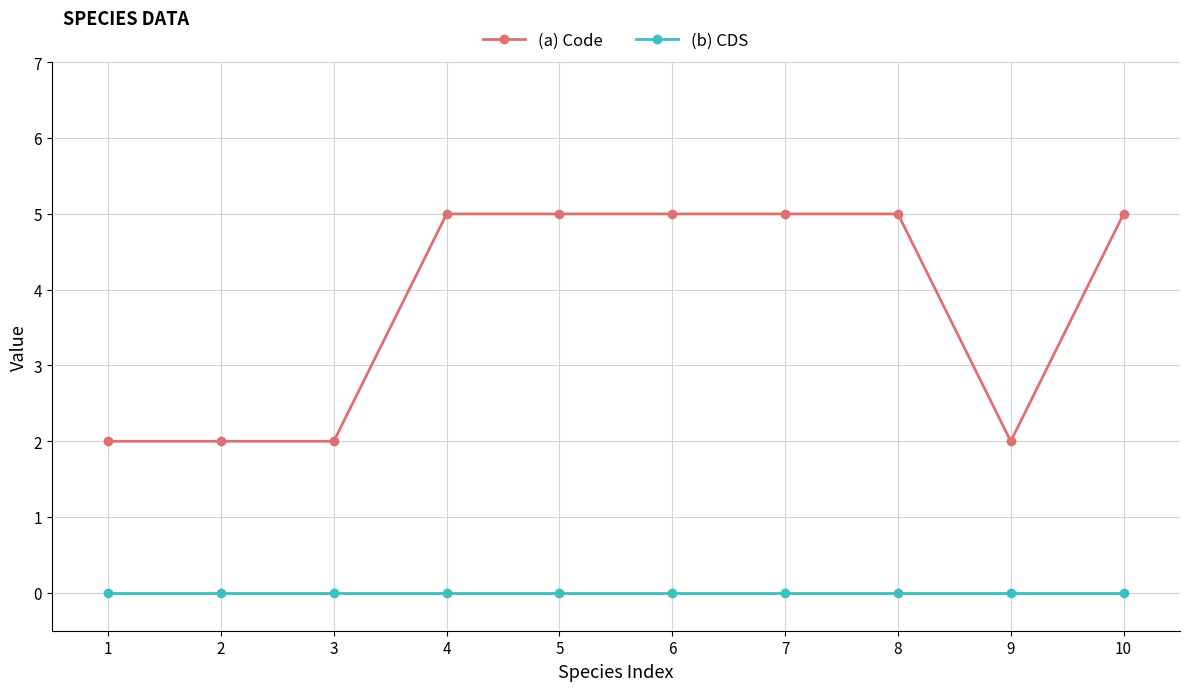

List the series in order of their peak value, highest first.

(a) Code, (b) CDS